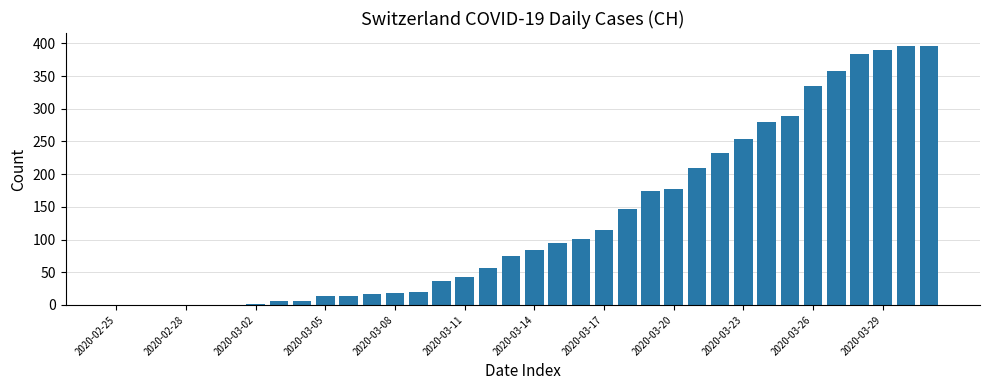

What is the greatest value displayed?

396